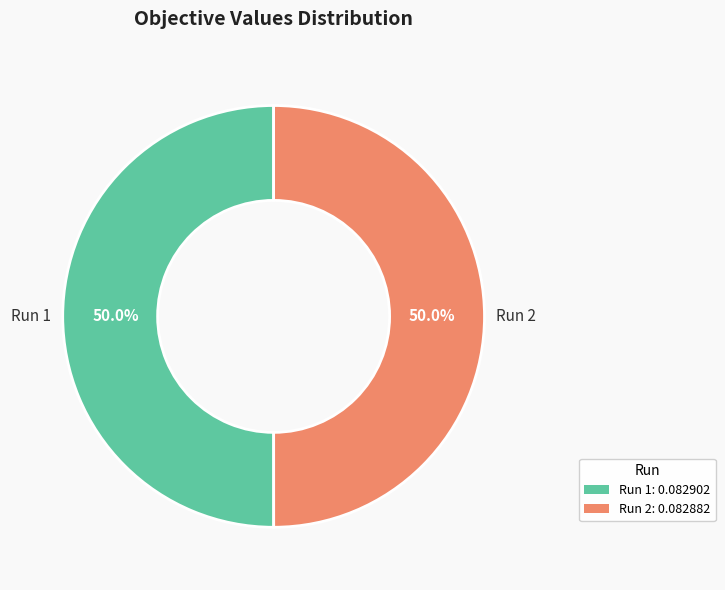

What is the total percentage of Run 1 and Run 2?

100.0%